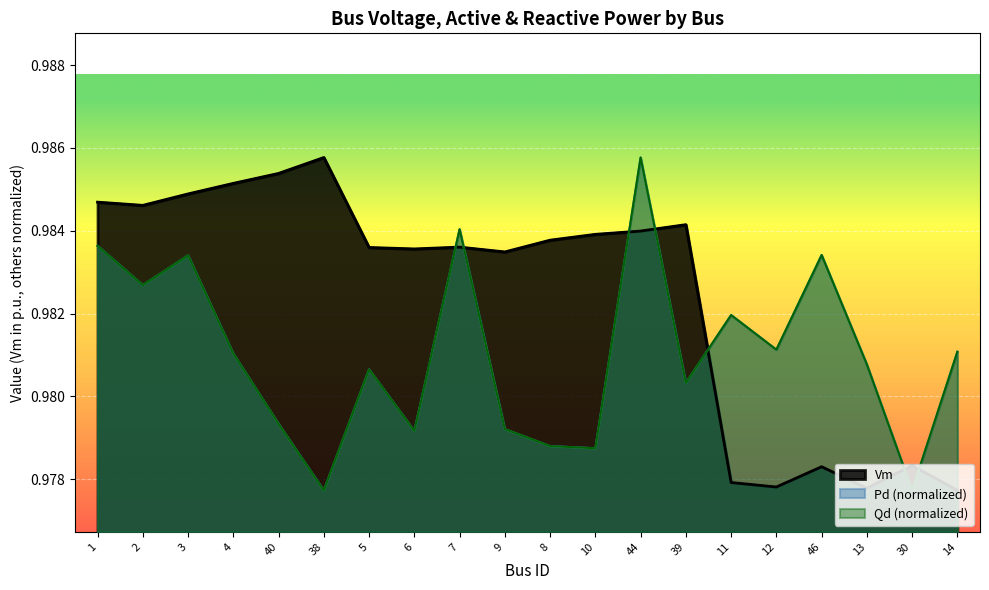

At which category does Pd reach its first local peak?

3